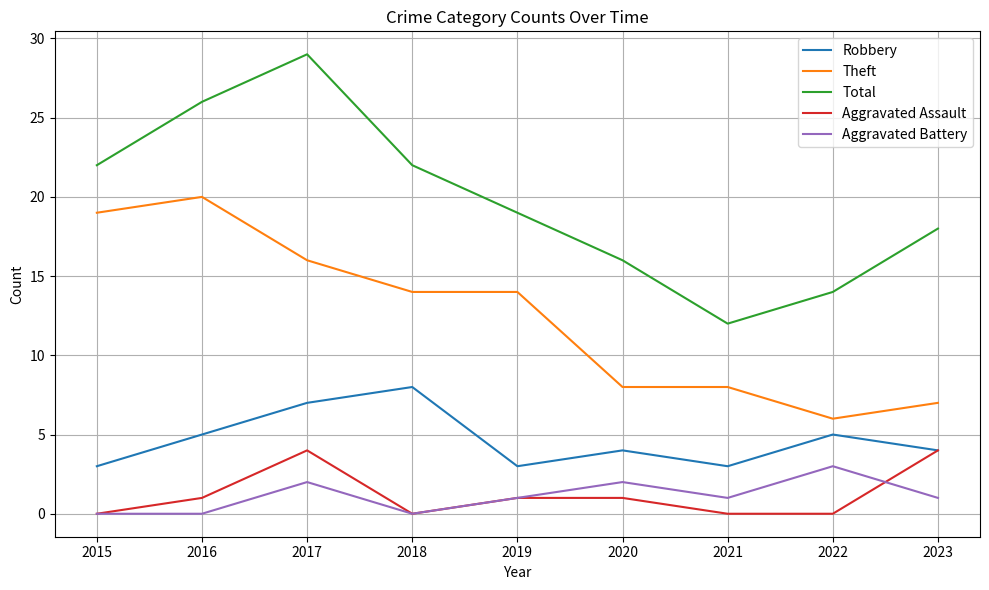

Reading right to left, what are all the values shown in this chart?

Robbery: 2023=4	2022=5	2021=3	2020=4	2019=3	2018=8	2017=7	2016=5	2015=3
Theft: 2023=7	2022=6	2021=8	2020=8	2019=14	2018=14	2017=16	2016=20	2015=19
Total: 2023=18	2022=14	2021=12	2020=16	2019=19	2018=22	2017=29	2016=26	2015=22
Aggravated Assault: 2023=4	2022=0	2021=0	2020=1	2019=1	2018=0	2017=4	2016=1	2015=0
Aggravated Battery: 2023=1	2022=3	2021=1	2020=2	2019=1	2018=0	2017=2	2016=0	2015=0